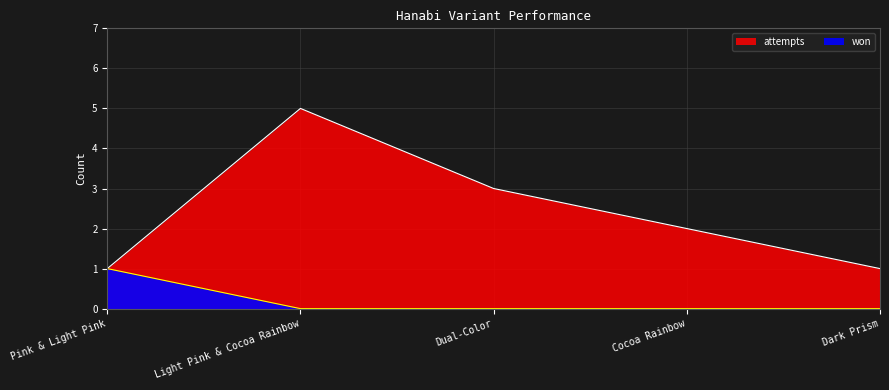

True or false: attempts has a value of 1 at Dual-Color.

False